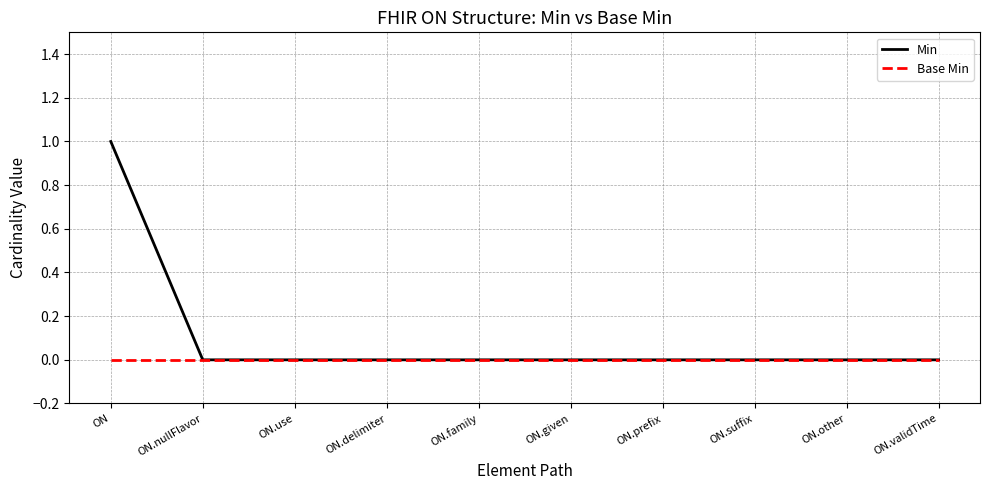

Which category has the highest value in the Min series?

ON